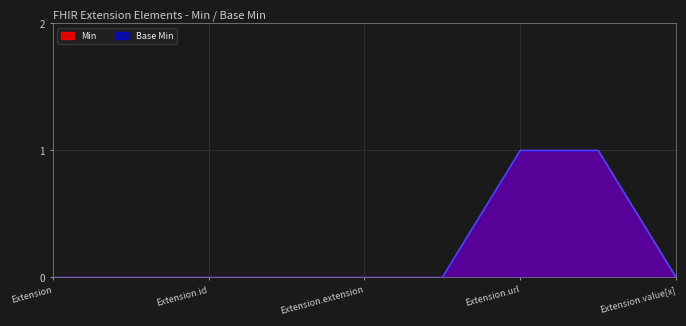

Does the chart display data point markers on the line(s)?

No